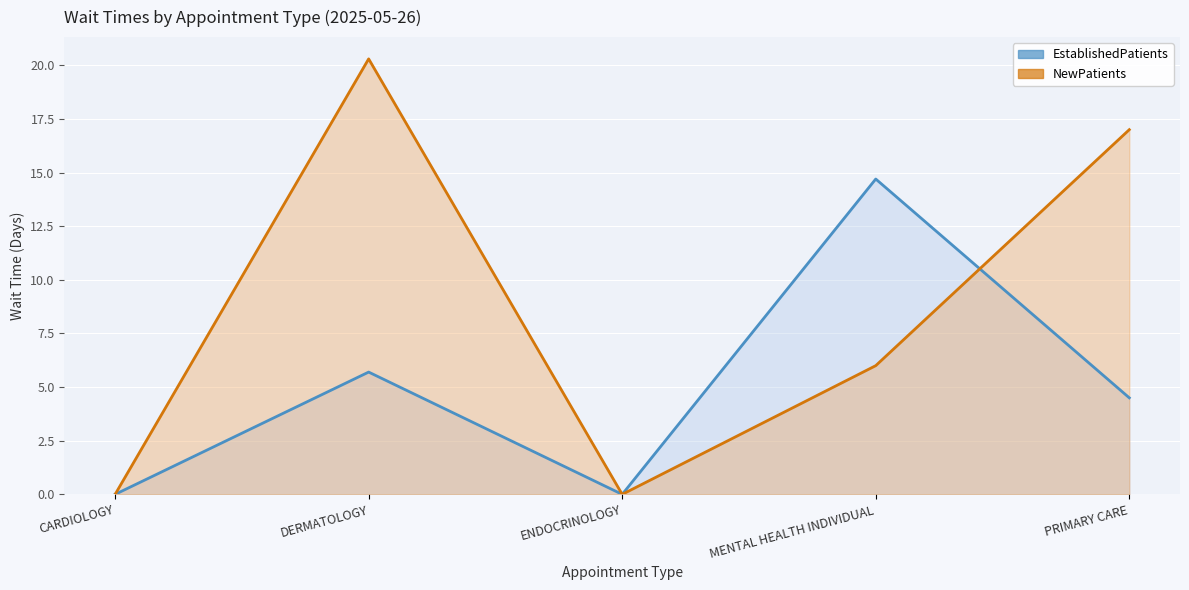

At which category does EstablishedPatients reach its first local peak?

DERMATOLOGY